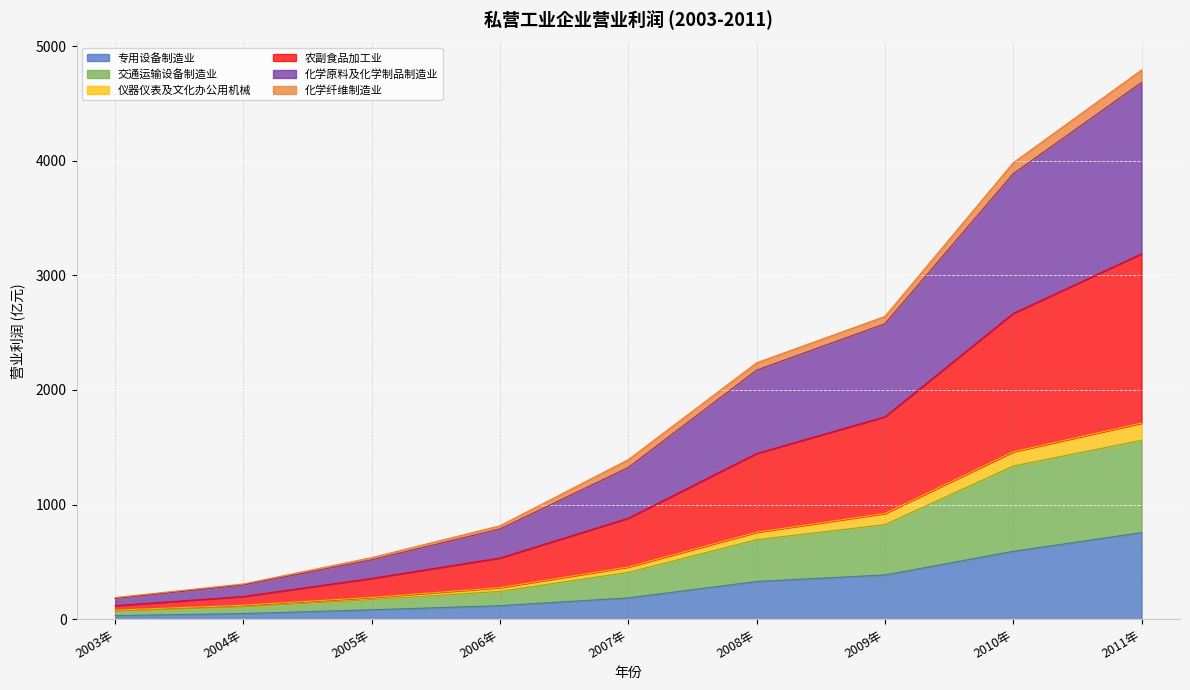

Does the chart display data point markers on the line(s)?

No